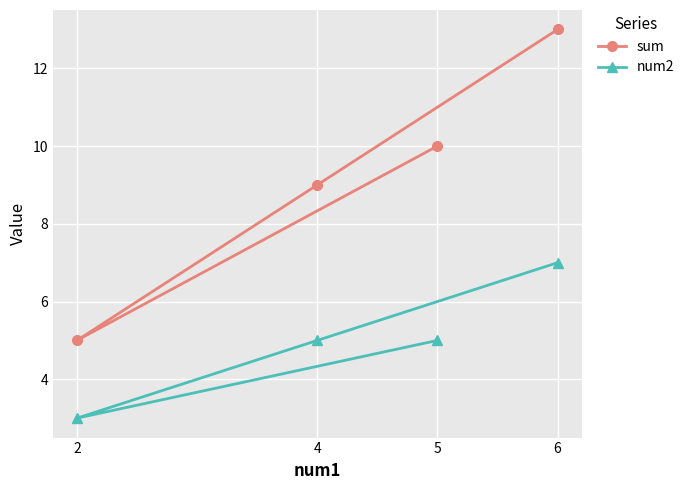

Between 5 and 2, which series saw the biggest shift?

sum